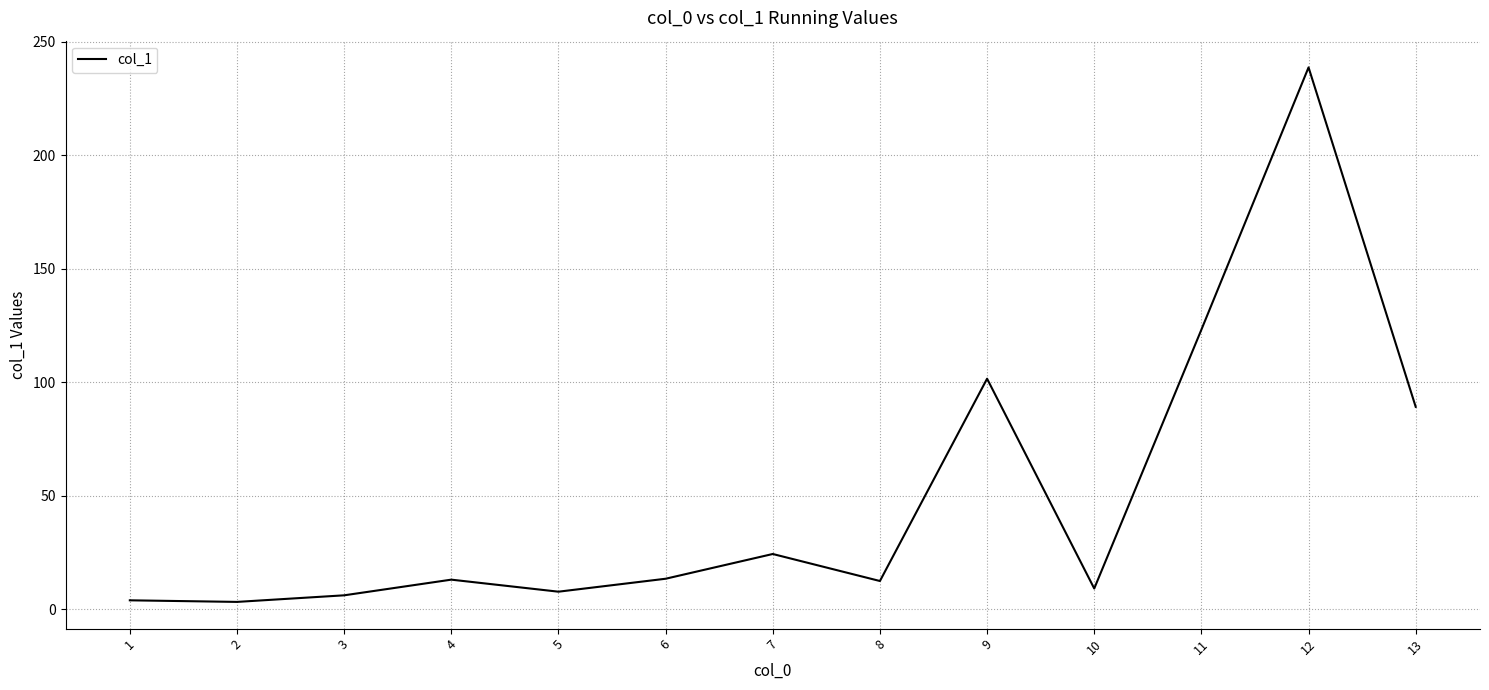

The chart shows a value of 12.5 at 8. True or false?

True